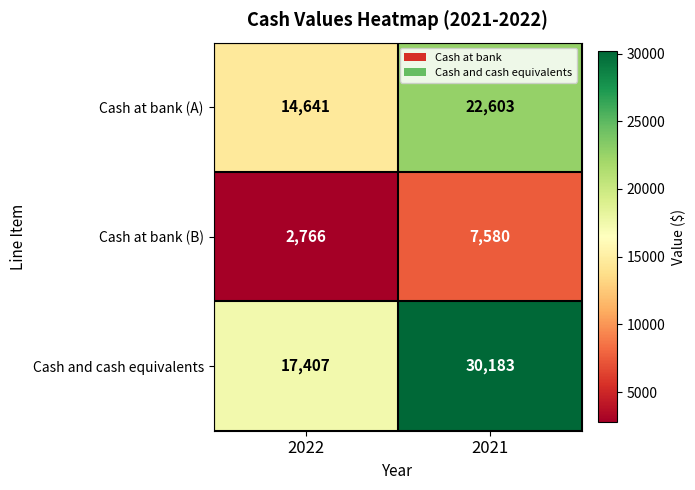

Reading right to left, extract all data points from this chart.

Cash at bank (A): 2021=22603	2022=14641
Cash at bank (B): 2021=7580	2022=2766
Cash and cash equivalents: 2021=30183	2022=17407